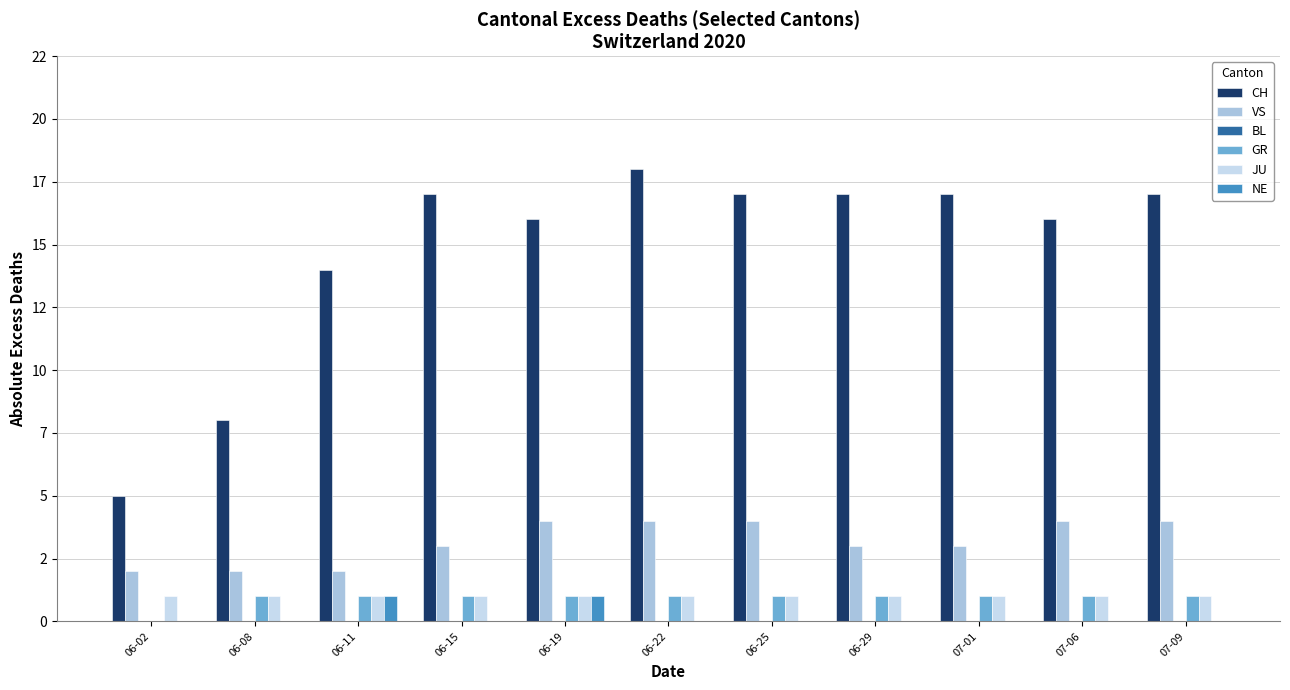

Reading right to left, extract all data points from this chart.

CH: 07-09=17	07-06=16	07-01=17	06-29=17	06-25=17	06-22=18	06-19=16	06-15=17	06-11=14	06-08=8	06-02=5
VS: 07-09=4	07-06=4	07-01=3	06-29=3	06-25=4	06-22=4	06-19=4	06-15=3	06-11=2	06-08=2	06-02=2
BL: 07-09=0	07-06=0	07-01=0	06-29=0	06-25=0	06-22=0	06-19=0	06-15=0	06-11=0	06-08=0	06-02=0
GR: 07-09=1	07-06=1	07-01=1	06-29=1	06-25=1	06-22=1	06-19=1	06-15=1	06-11=1	06-08=1	06-02=0
JU: 07-09=1	07-06=1	07-01=1	06-29=1	06-25=1	06-22=1	06-19=1	06-15=1	06-11=1	06-08=1	06-02=1
NE: 07-09=0	07-06=0	07-01=0	06-29=0	06-25=0	06-22=0	06-19=1	06-15=0	06-11=1	06-08=0	06-02=0